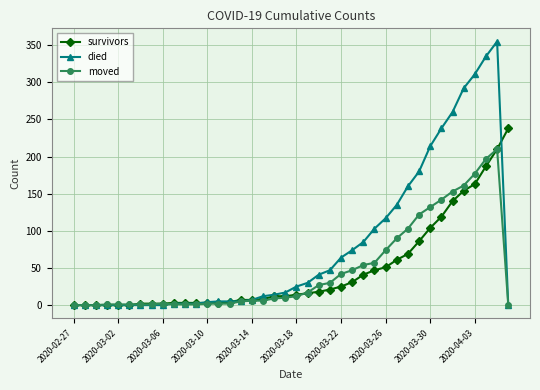

True or false: moved has more than 0 points higher than both neighbors.

True